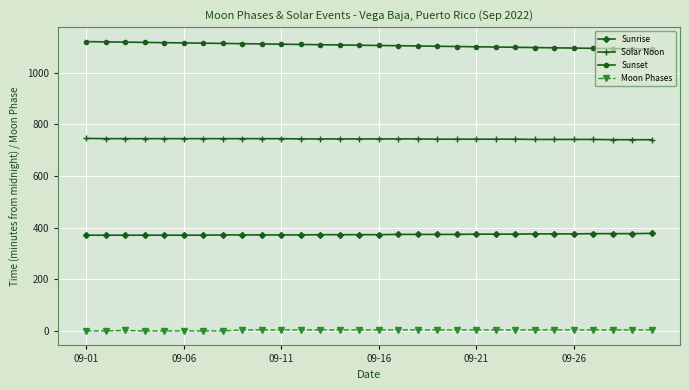

What is the maximum value shown in the chart?

1121